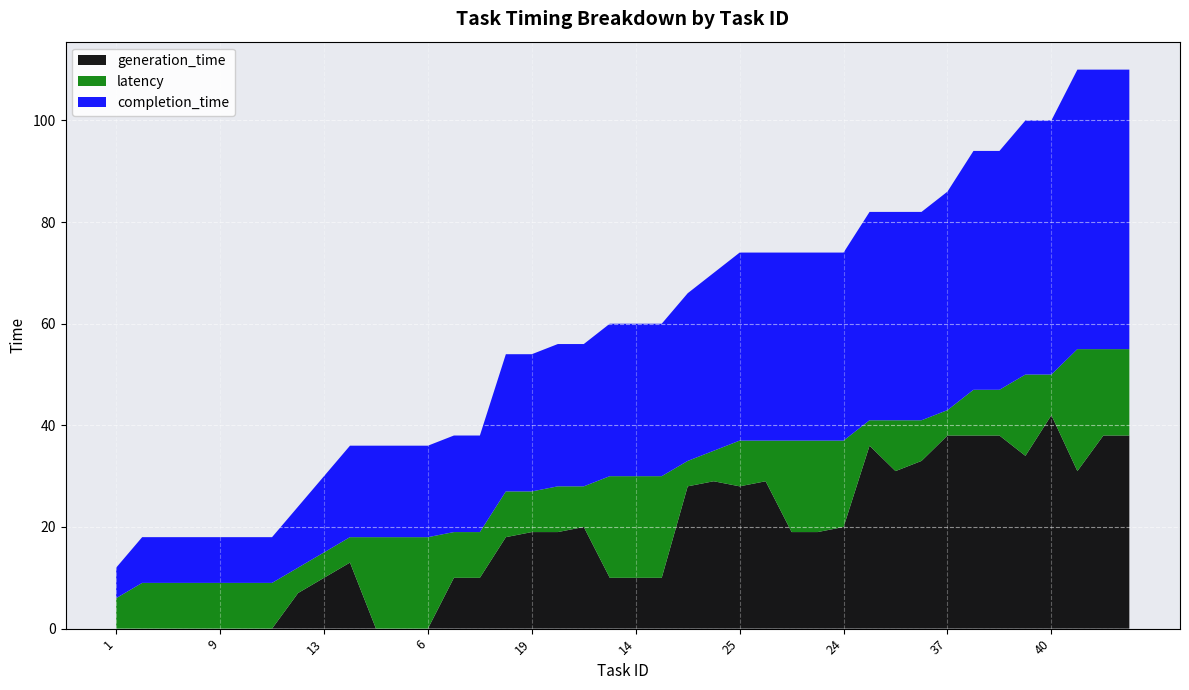

Reading left to right, extract all data points from this chart.

generation_time: 1=0	2=0	8=0	7=0	9=0	3=0	4=0	10=7	13=10	17=13	0=0	5=0	6=0	11=10	16=10	18=18	19=19	22=19	23=20	12=10	14=10	15=10	26=28	27=29	25=28	28=29	20=19	21=19	24=20	33=36	29=31	31=33	37=38	35=38	36=38	32=34	40=42	30=31	34=38	38=38
latency: 1=6	2=9	8=9	7=9	9=9	3=9	4=9	10=5	13=5	17=5	0=18	5=18	6=18	11=9	16=9	18=9	19=8	22=9	23=8	12=20	14=20	15=20	26=5	27=6	25=9	28=8	20=18	21=18	24=17	33=5	29=10	31=8	37=5	35=9	36=9	32=16	40=8	30=24	34=17	38=17
completion_time: 1=6	2=9	8=9	7=9	9=9	3=9	4=9	10=12	13=15	17=18	0=18	5=18	6=18	11=19	16=19	18=27	19=27	22=28	23=28	12=30	14=30	15=30	26=33	27=35	25=37	28=37	20=37	21=37	24=37	33=41	29=41	31=41	37=43	35=47	36=47	32=50	40=50	30=55	34=55	38=55